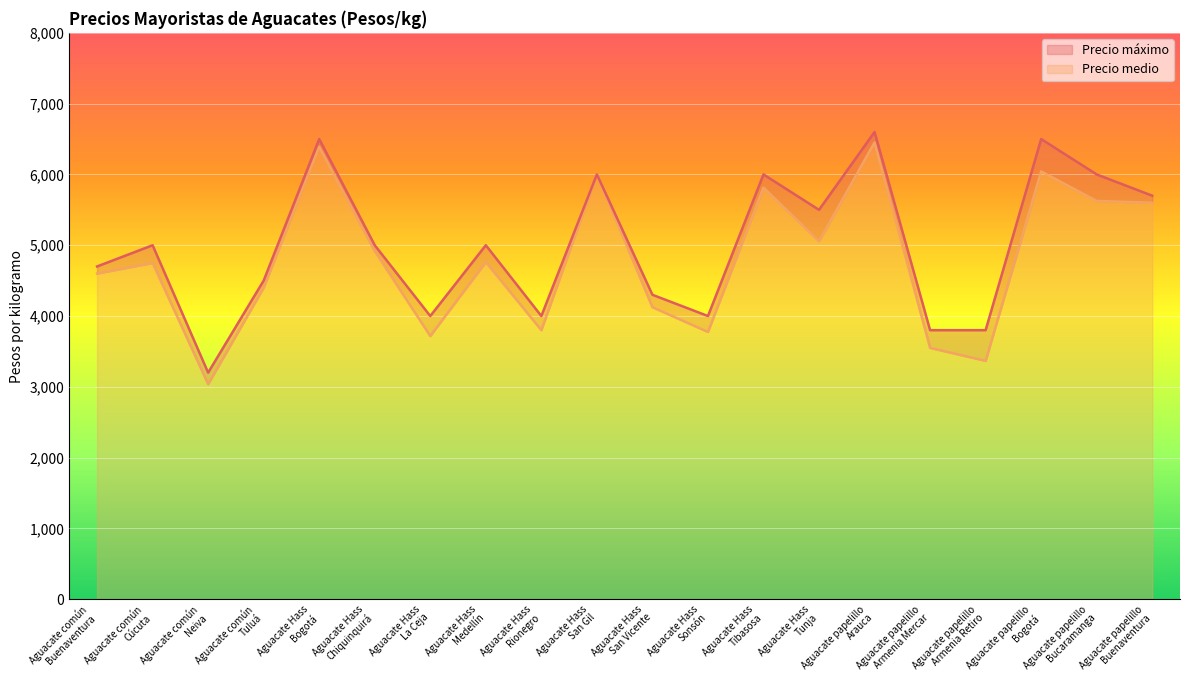

Reading left to right, extract all data points from this chart.

Precio medio: Aguacate común
Buenaventura=4600	Aguacate común
Cúcuta=4750	Aguacate común
Neiva=3038	Aguacate común
Tuluá=4400	Aguacate Hass
Bogotá=6390	Aguacate Hass
Chiquinquirá=4917	Aguacate Hass
La Ceja=3717	Aguacate Hass
Medellín=4763	Aguacate Hass
Rionegro=3800	Aguacate Hass
San Gil=6000	Aguacate Hass
San Vicente=4125	Aguacate Hass
Sonsón=3775	Aguacate Hass
Tibasosa=5813	Aguacate Hass
Tunja=5056	Aguacate papelillo
Arauca=6450	Aguacate papelillo
Armenia Mercar=3550	Aguacate papelillo
Armenia Retiro=3367	Aguacate papelillo
Bogotá=6042	Aguacate papelillo
Bucaramanga=5625	Aguacate papelillo
Buenaventura=5600
Precio máximo: Aguacate común
Buenaventura=4700	Aguacate común
Cúcuta=5000	Aguacate común
Neiva=3200	Aguacate común
Tuluá=4500	Aguacate Hass
Bogotá=6500	Aguacate Hass
Chiquinquirá=5000	Aguacate Hass
La Ceja=4000	Aguacate Hass
Medellín=5000	Aguacate Hass
Rionegro=4000	Aguacate Hass
San Gil=6000	Aguacate Hass
San Vicente=4300	Aguacate Hass
Sonsón=4000	Aguacate Hass
Tibasosa=6000	Aguacate Hass
Tunja=5500	Aguacate papelillo
Arauca=6600	Aguacate papelillo
Armenia Mercar=3800	Aguacate papelillo
Armenia Retiro=3800	Aguacate papelillo
Bogotá=6500	Aguacate papelillo
Bucaramanga=6000	Aguacate papelillo
Buenaventura=5700